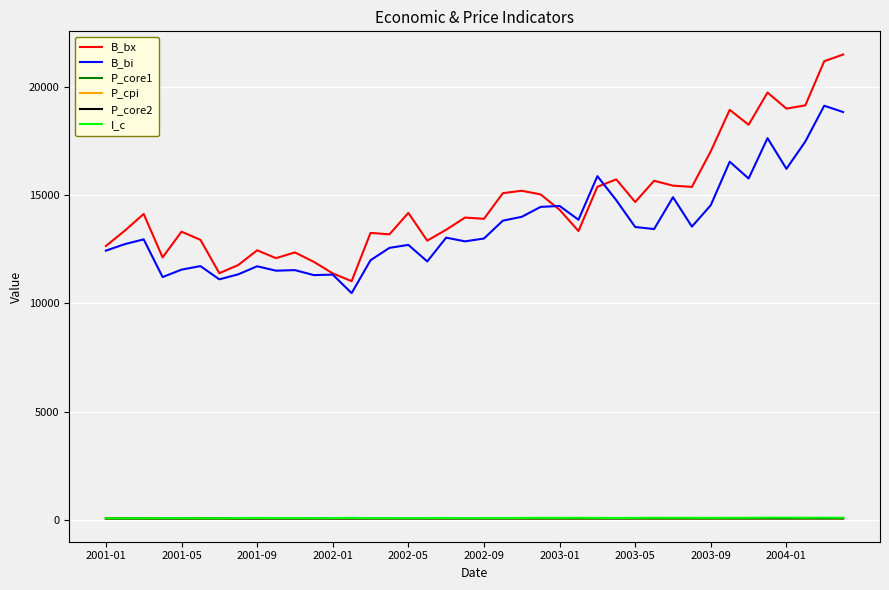

Which series has the largest total across all categories?

B_bx